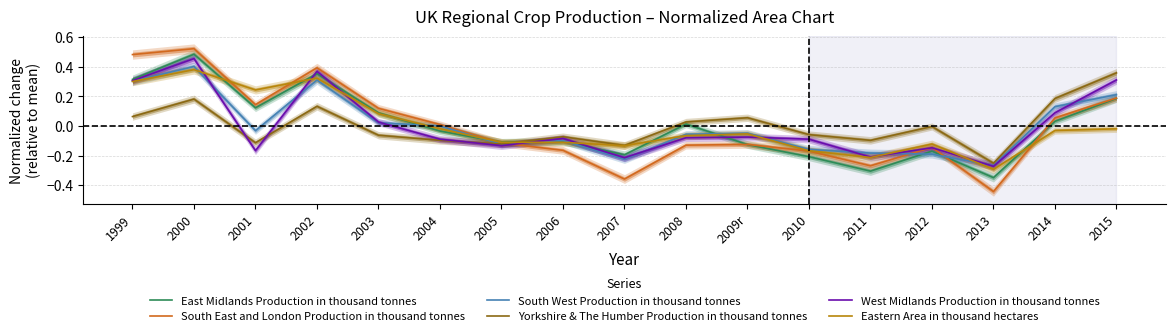

Where is South East and London Production in thousand tonnes nearest to the value 0?

2004